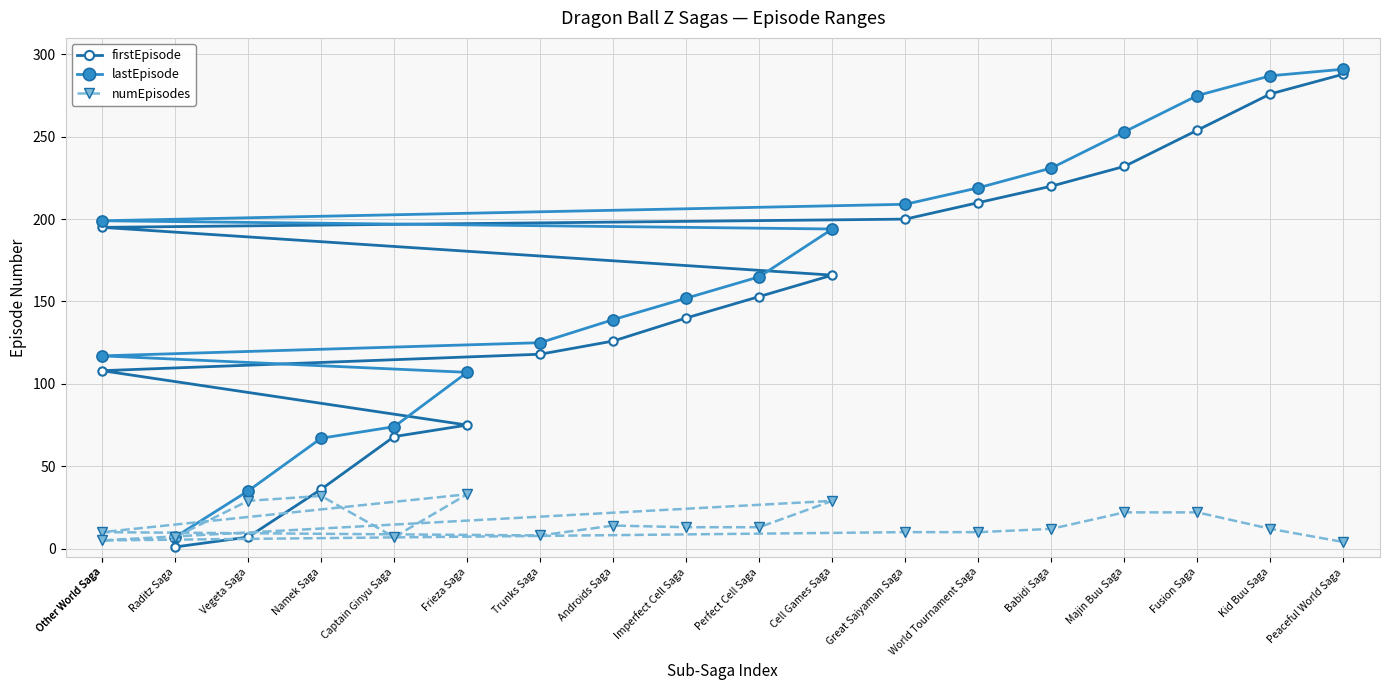

What is the sum of all lastEpisode values?

3146